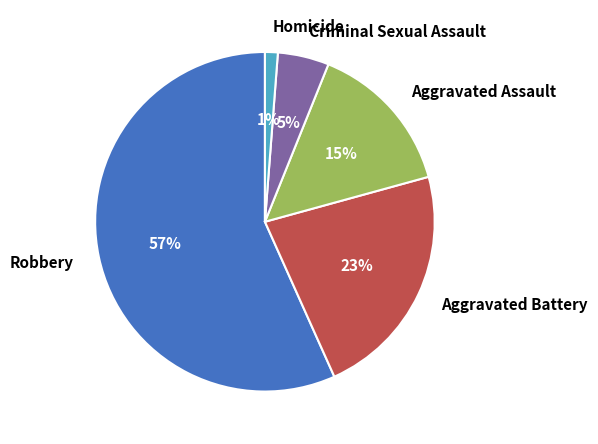

Which has a higher value, Criminal Sexual Assault or Robbery?

Robbery